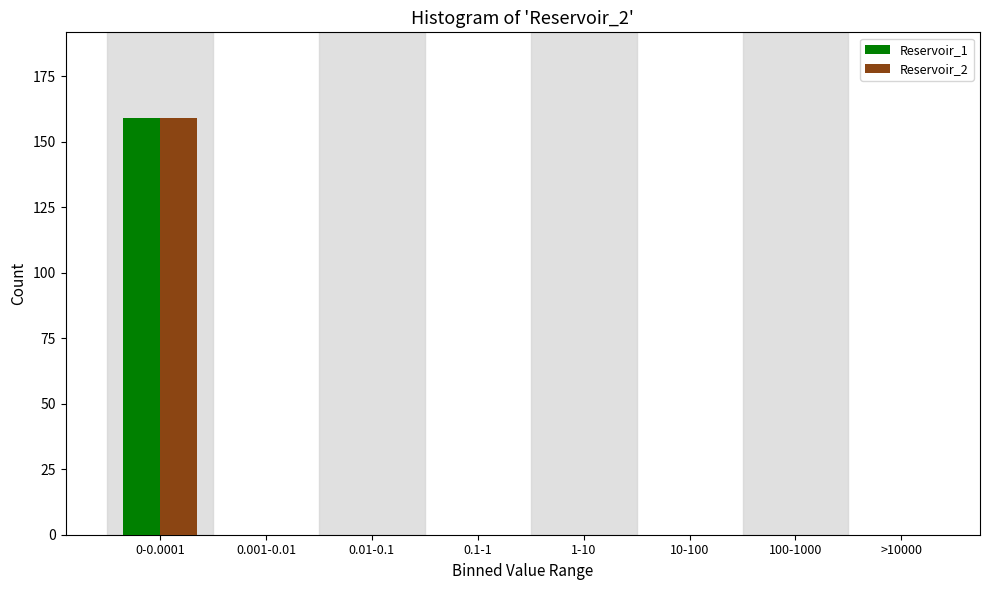

Reading left to right, list all the values displayed in this chart.

Reservoir_1: 0-0.0001=159	0.001-0.01=0	0.01-0.1=0	0.1-1=0	1-10=0	10-100=0	100-1000=0	>10000=0
Reservoir_2: 0-0.0001=159	0.001-0.01=0	0.01-0.1=0	0.1-1=0	1-10=0	10-100=0	100-1000=0	>10000=0